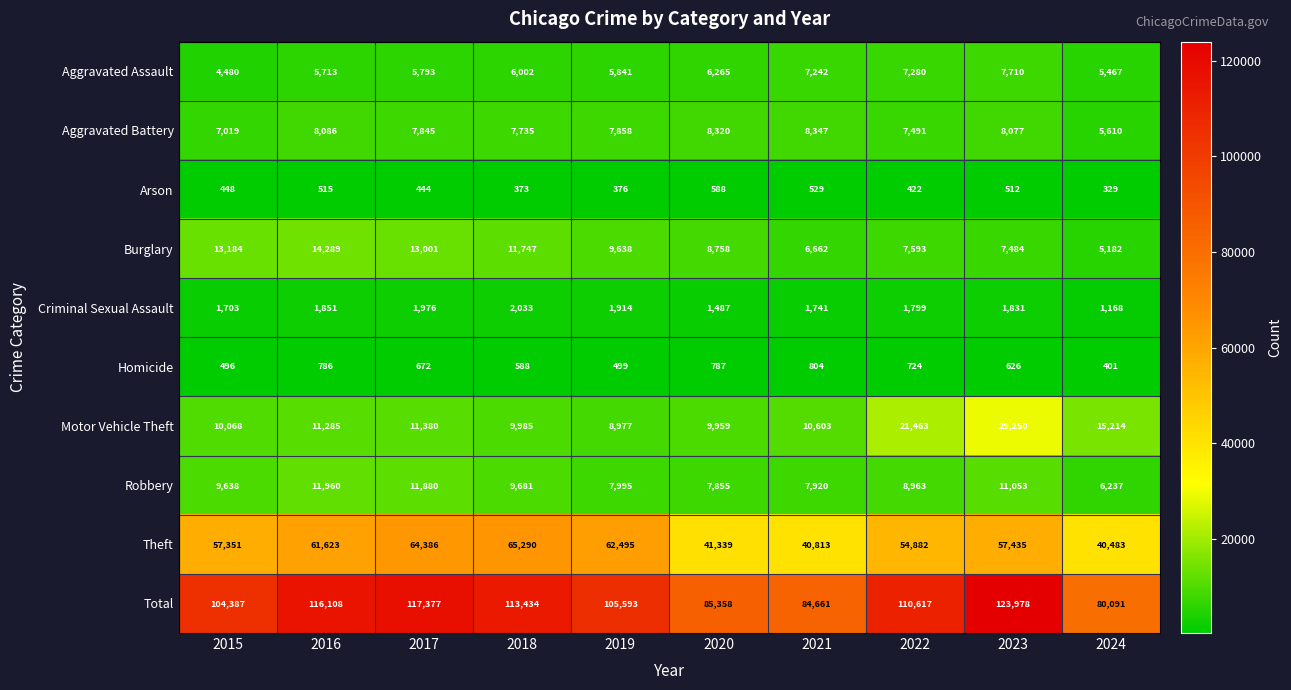

What is the sum of all Aggravated Assault values?

61793